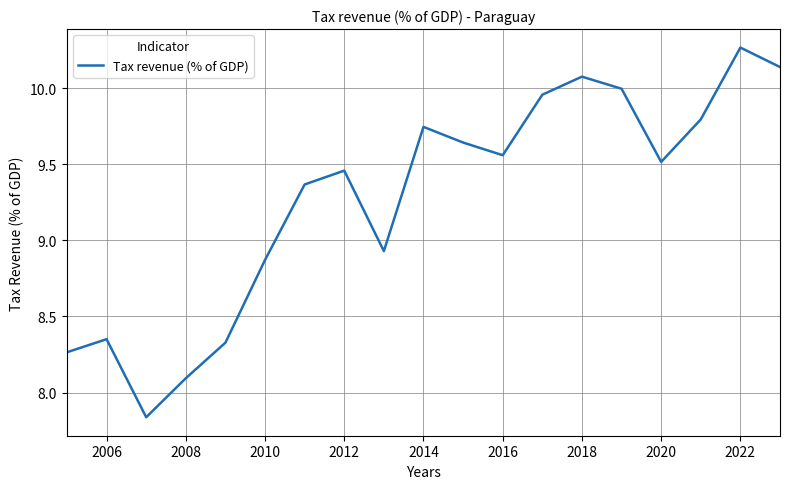

What is the difference between the maximum and minimum values?

2.4